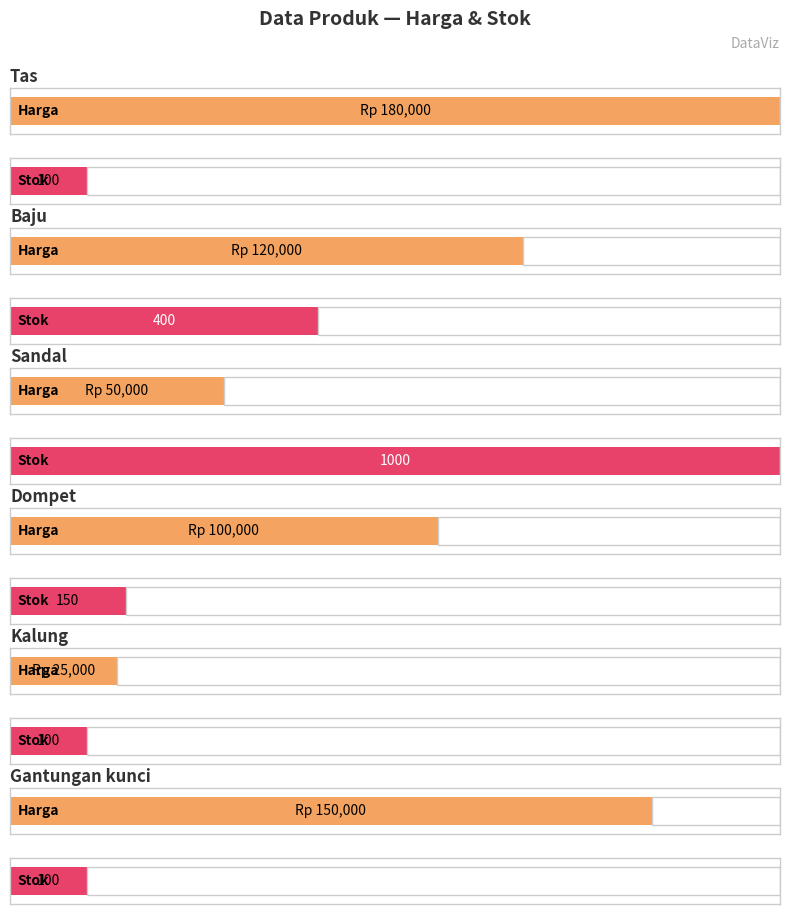

List the labels in order of value, smallest first.

Kalung, Sandal, Dompet, Baju, Gantungan kunci, Tas